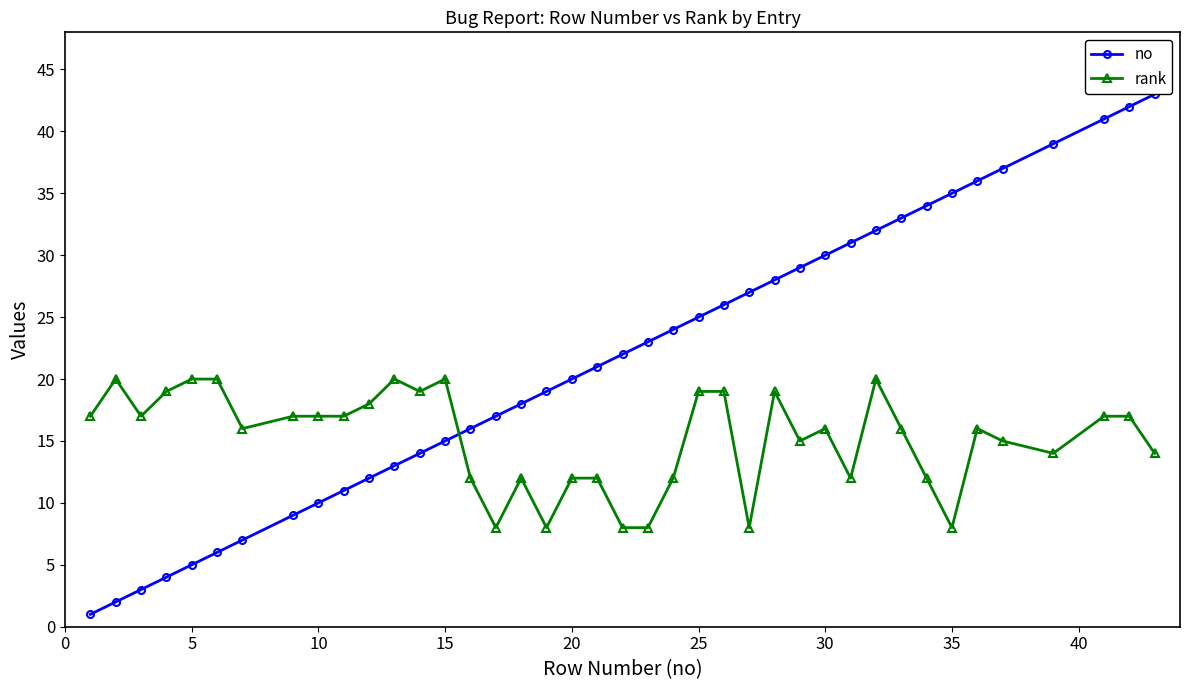

Rank the series by their maximum value, from lowest to highest.

rank, no